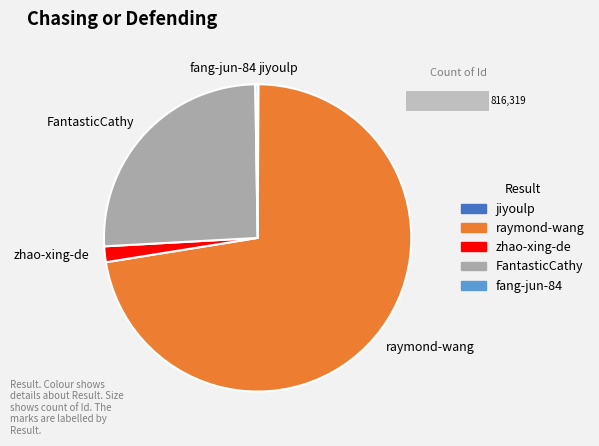

How many segments does this pie chart have?

5